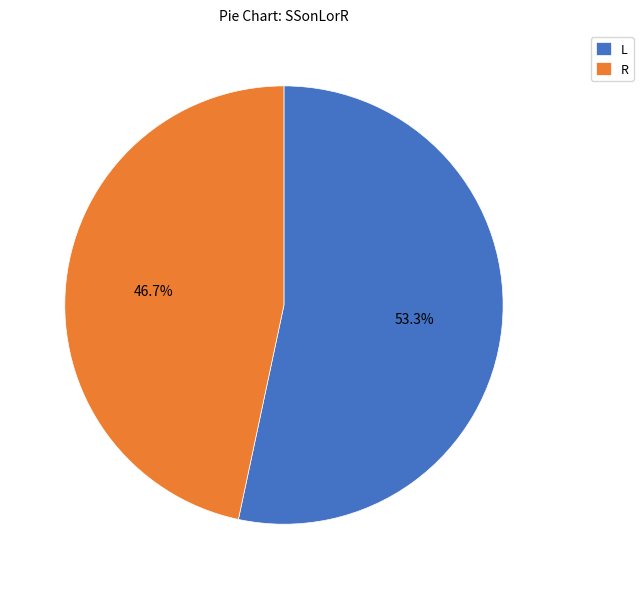

Is L the majority of the pie?

Yes